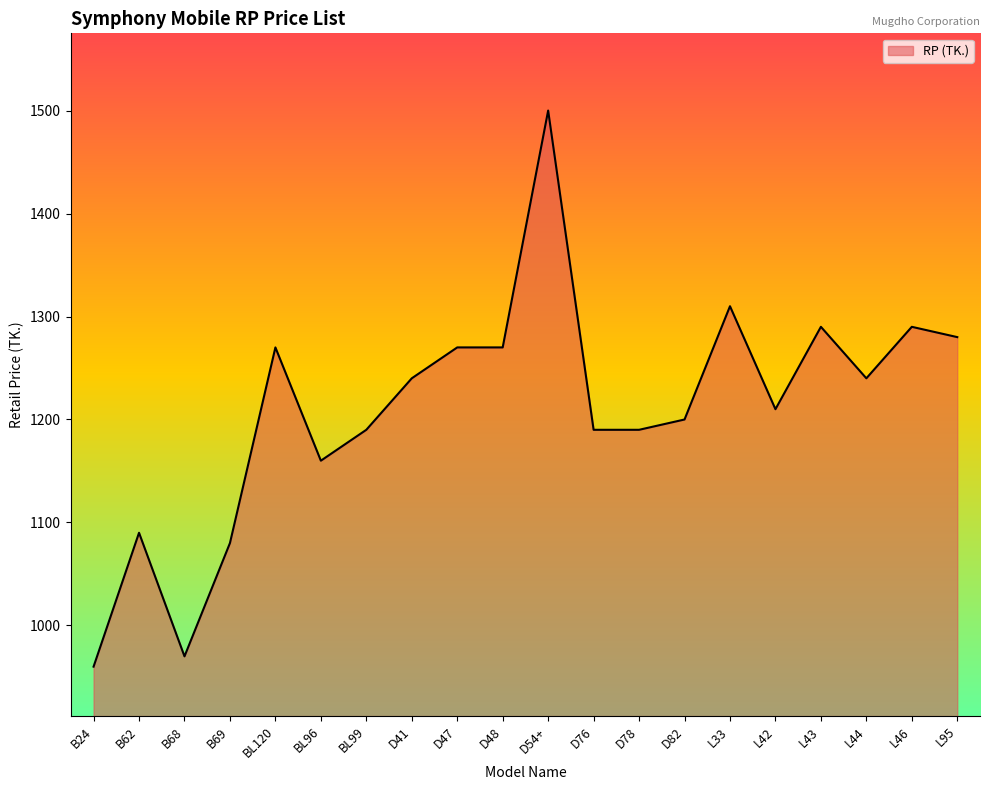

What is the change in value from B24 to BL120?

+310